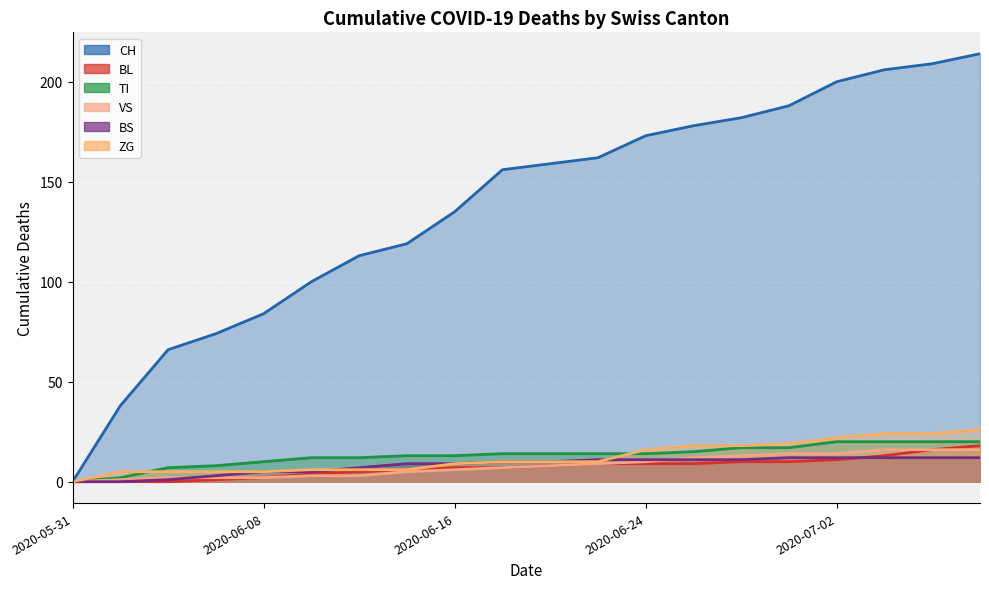

Where does the TI series first go above 14?

2020-06-26